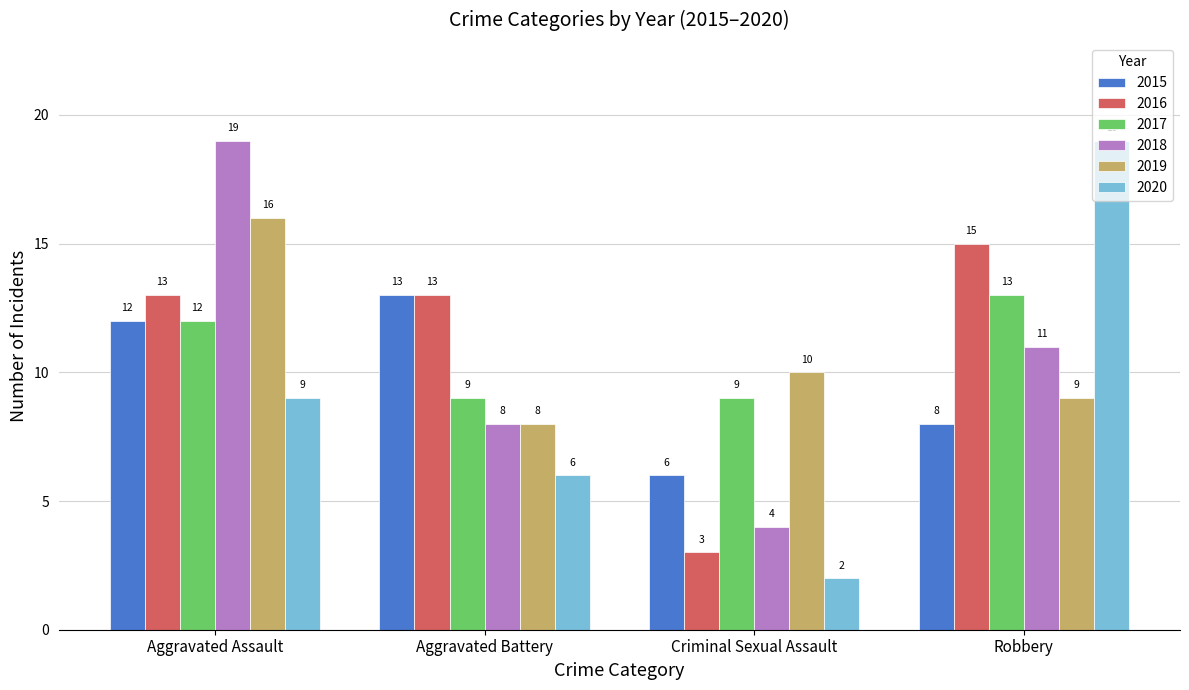

True or false: 2017 has a value of 9 at Criminal Sexual Assault.

True